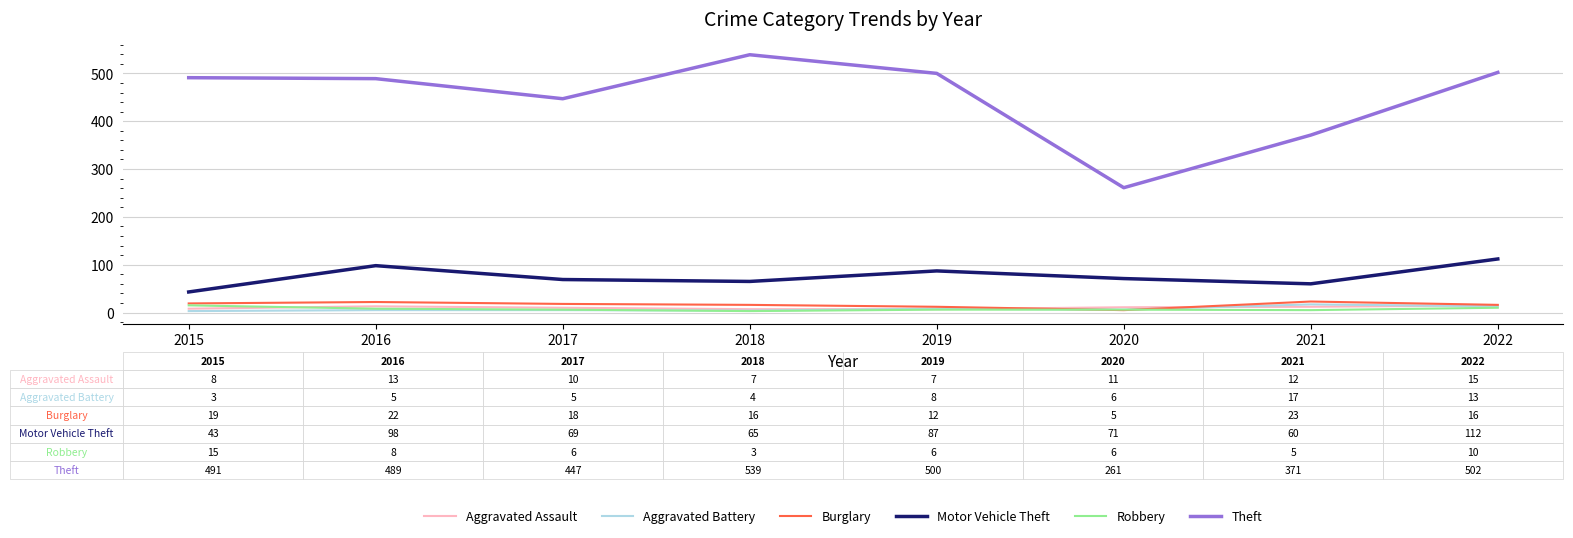

True or false: Robbery has a value of 15 at 2015.

True